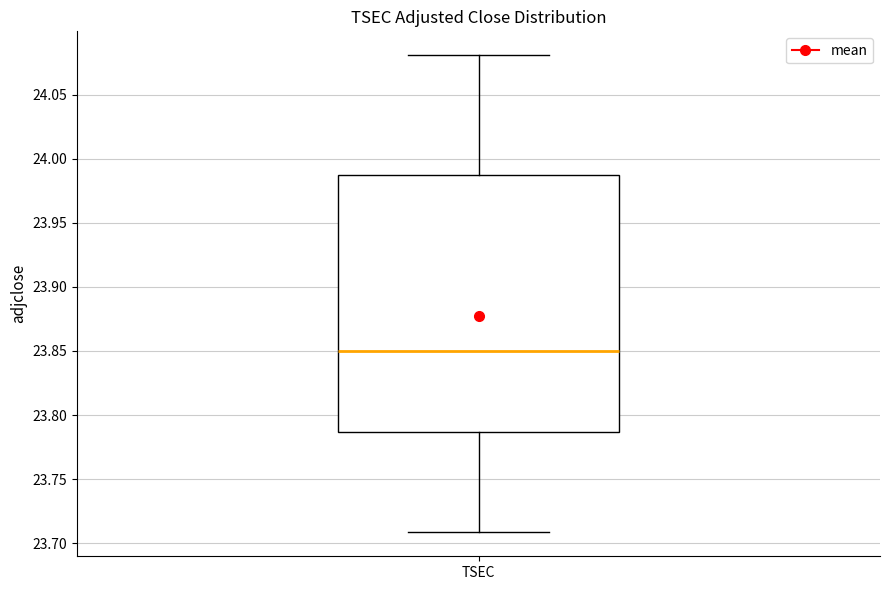

Where does the upper whisker of the box for TSEC end on the y-axis? The values are not printed on the chart, so give them approximately, as read against the axis.

24.080